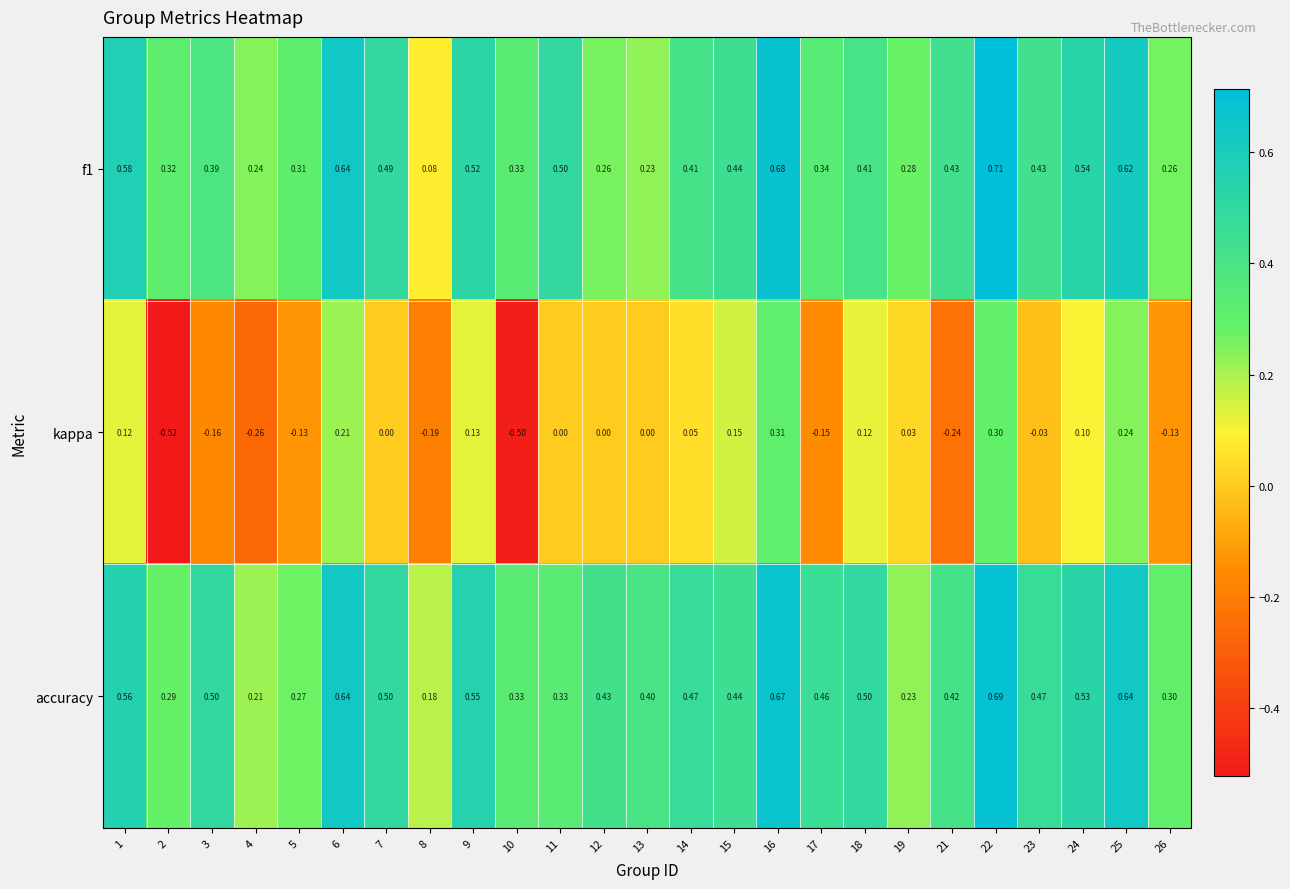

Which series has the largest range (max minus min)?

kappa